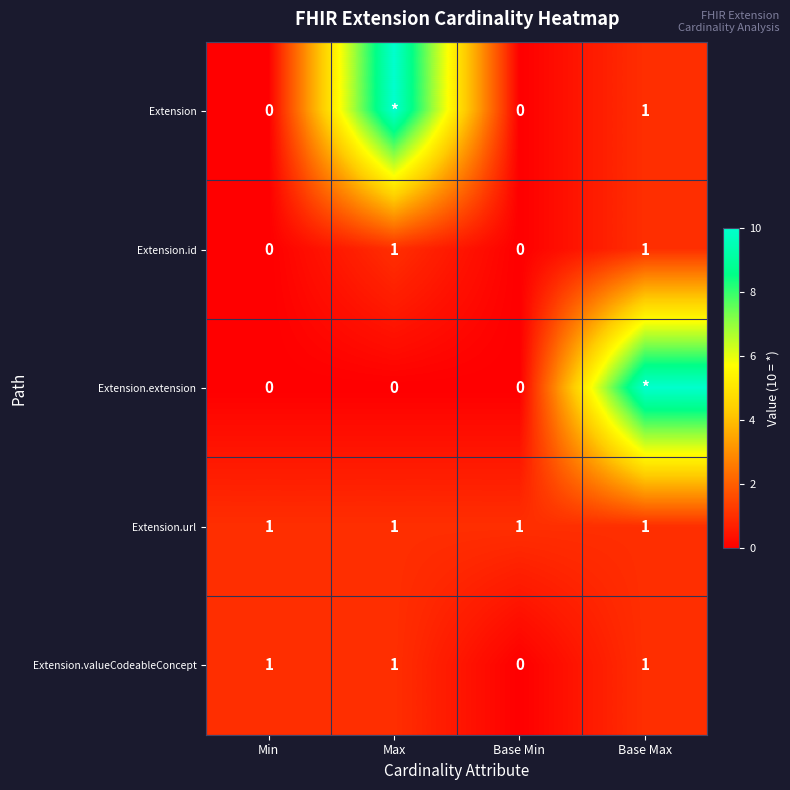

The value of Extension.valueCodeableConcept at Max is 0. True or false?

False